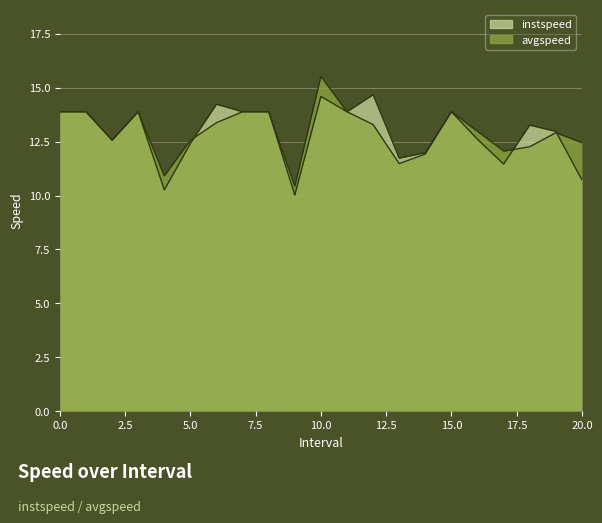

Which series has the widest spread of values?

avgspeed